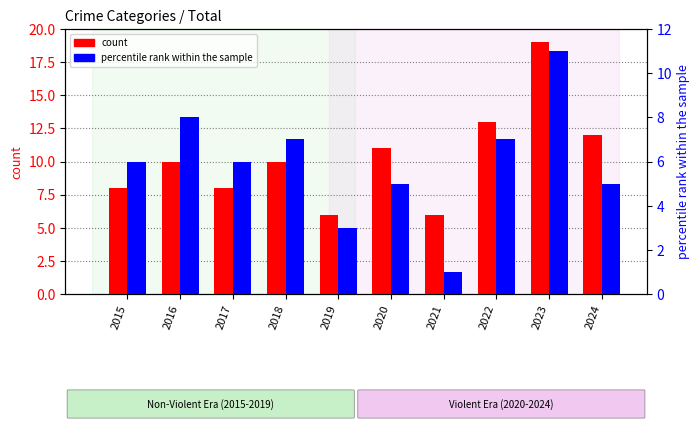

List the series in order of their overall mean, lowest first.

percentile rank within the sample, count